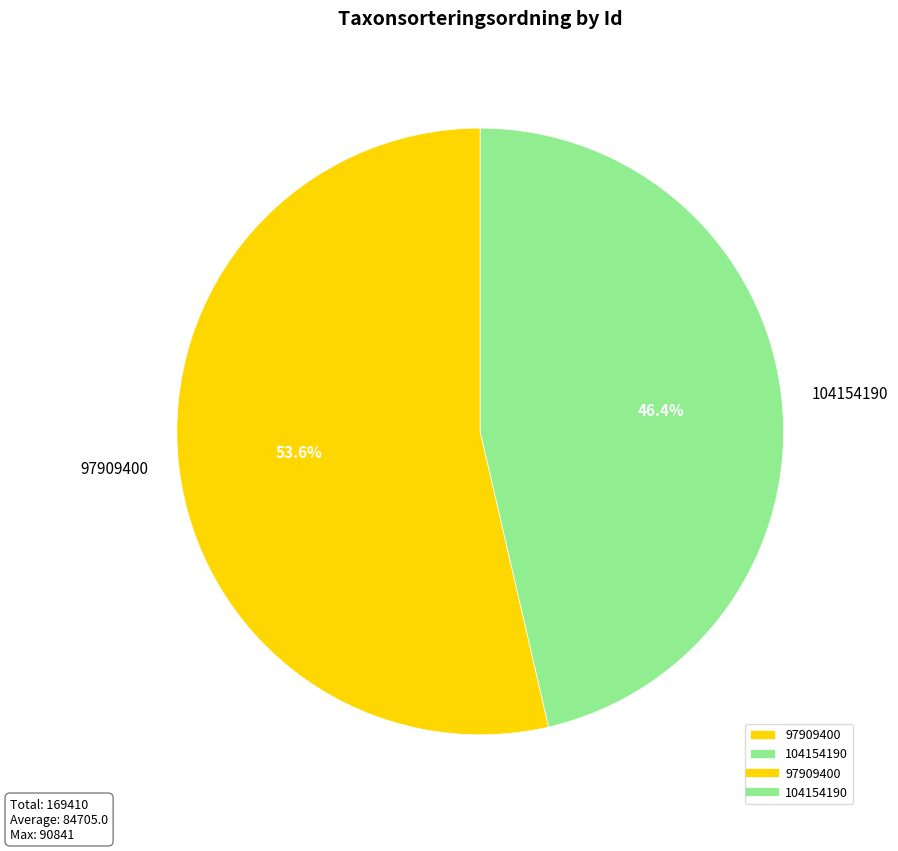

How many segments does this pie chart have?

2